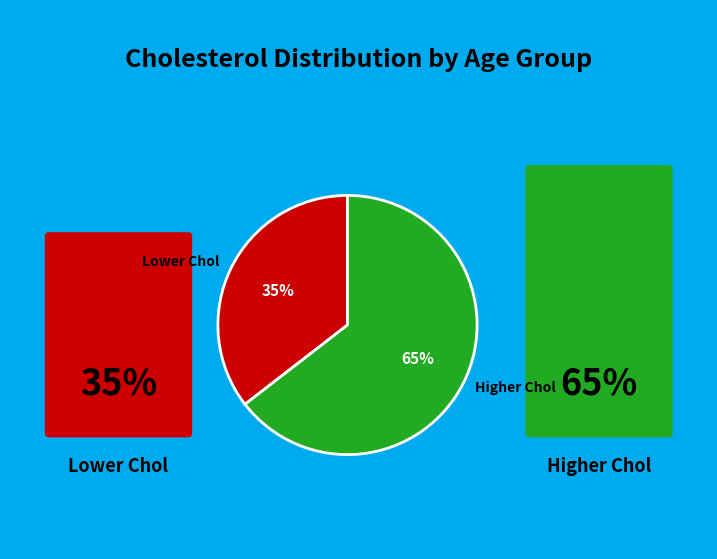

To the nearest percent, what is the combined percentage of Lower Chol and Higher Chol?

100%